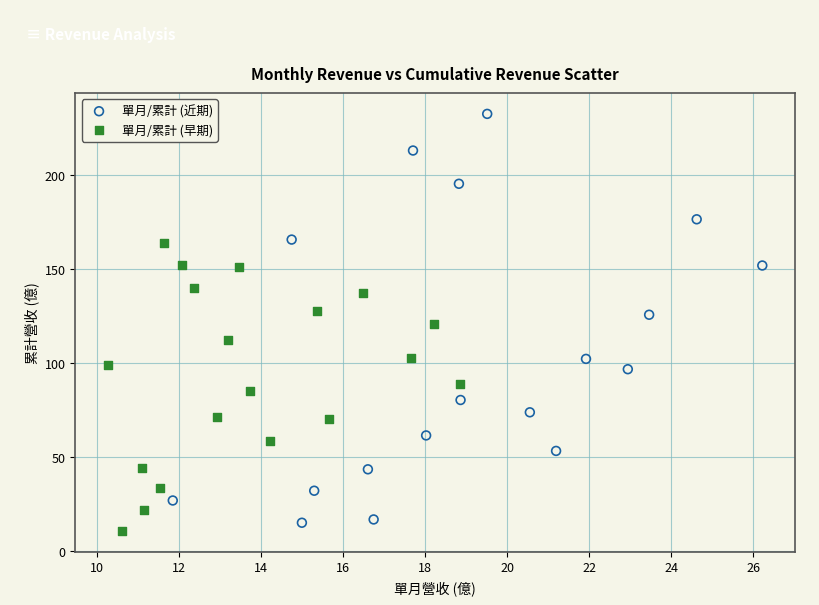

Which series has the largest Y range (max minus min)?

單月/累計 (近期)